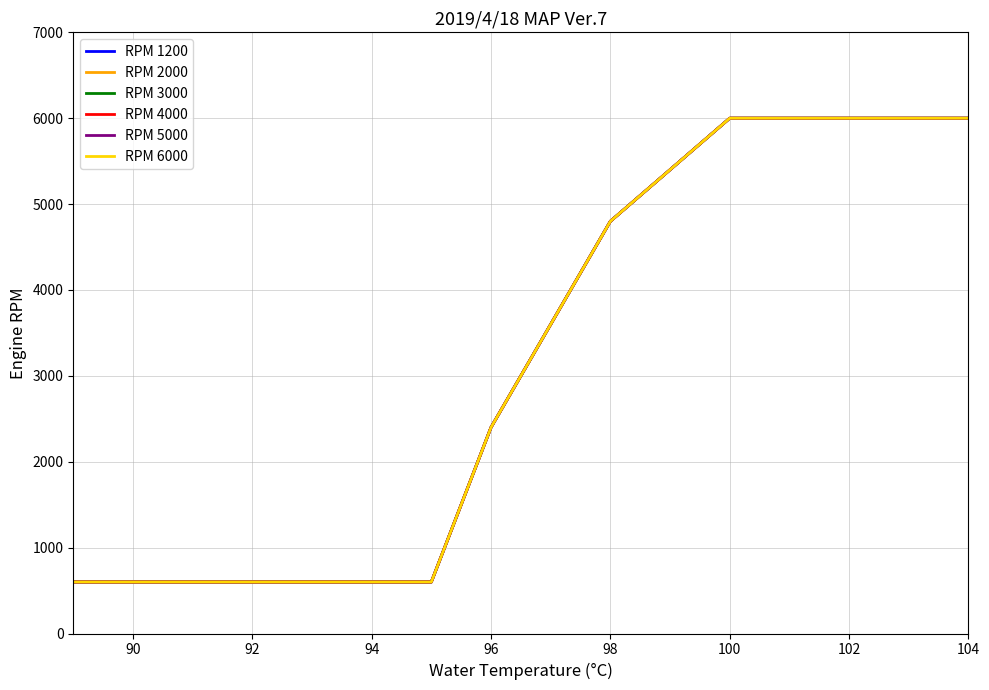

Reading left to right, what are all the values shown in this chart?

RPM 1200: 600	600	600	600	600	600	600	2400	3600	4800	5400	6000	6000	6000	6000	6000
RPM 2000: 600	600	600	600	600	600	600	2400	3600	4800	5400	6000	6000	6000	6000	6000
RPM 3000: 600	600	600	600	600	600	600	2400	3600	4800	5400	6000	6000	6000	6000	6000
RPM 4000: 600	600	600	600	600	600	600	2400	3600	4800	5400	6000	6000	6000	6000	6000
RPM 5000: 600	600	600	600	600	600	600	2400	3600	4800	5400	6000	6000	6000	6000	6000
RPM 6000: 600	600	600	600	600	600	600	2400	3600	4800	5400	6000	6000	6000	6000	6000